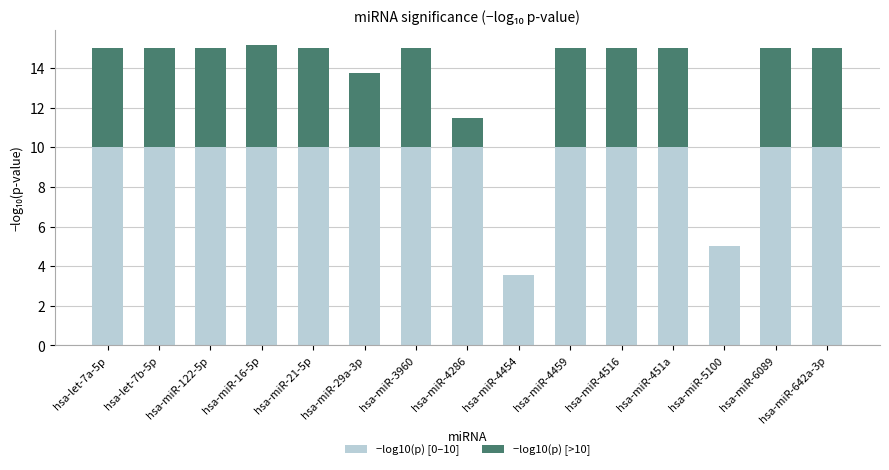

What is the sum of the −log10(p) [0–10] values at hsa-miR-4516 and hsa-miR-642a-3p?

20.0